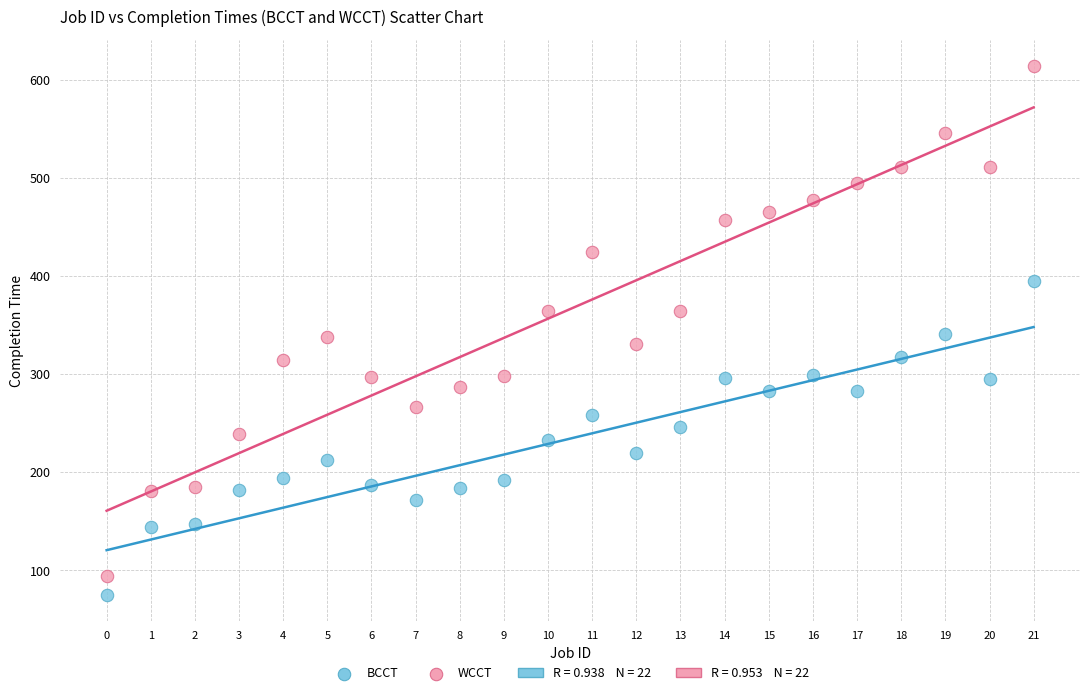

Across all data points, what is the range of Y values (max minus min)?

539